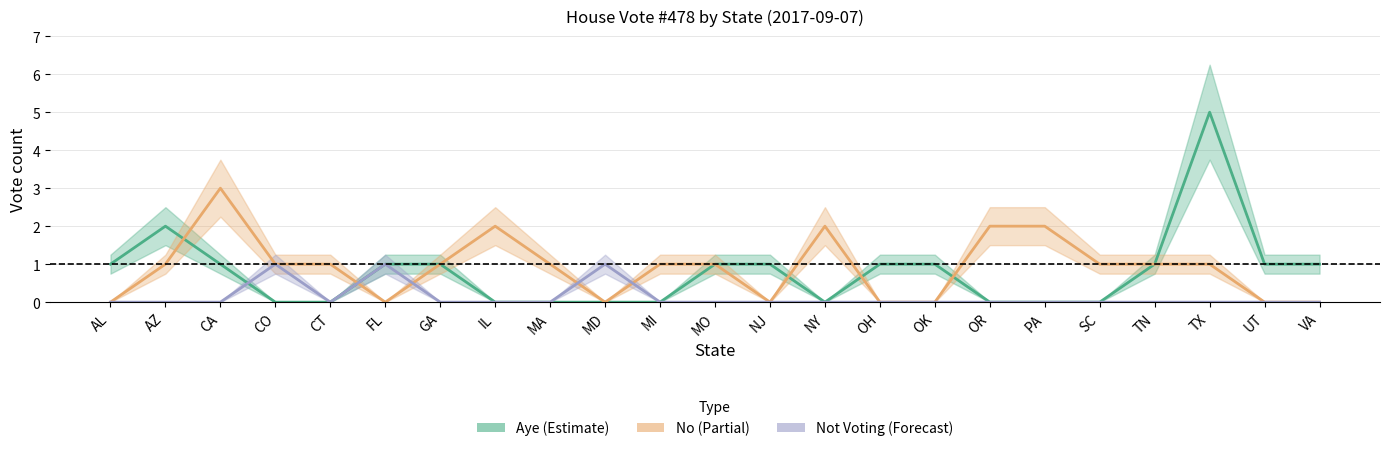

How many values in the No series exceed 1?

5